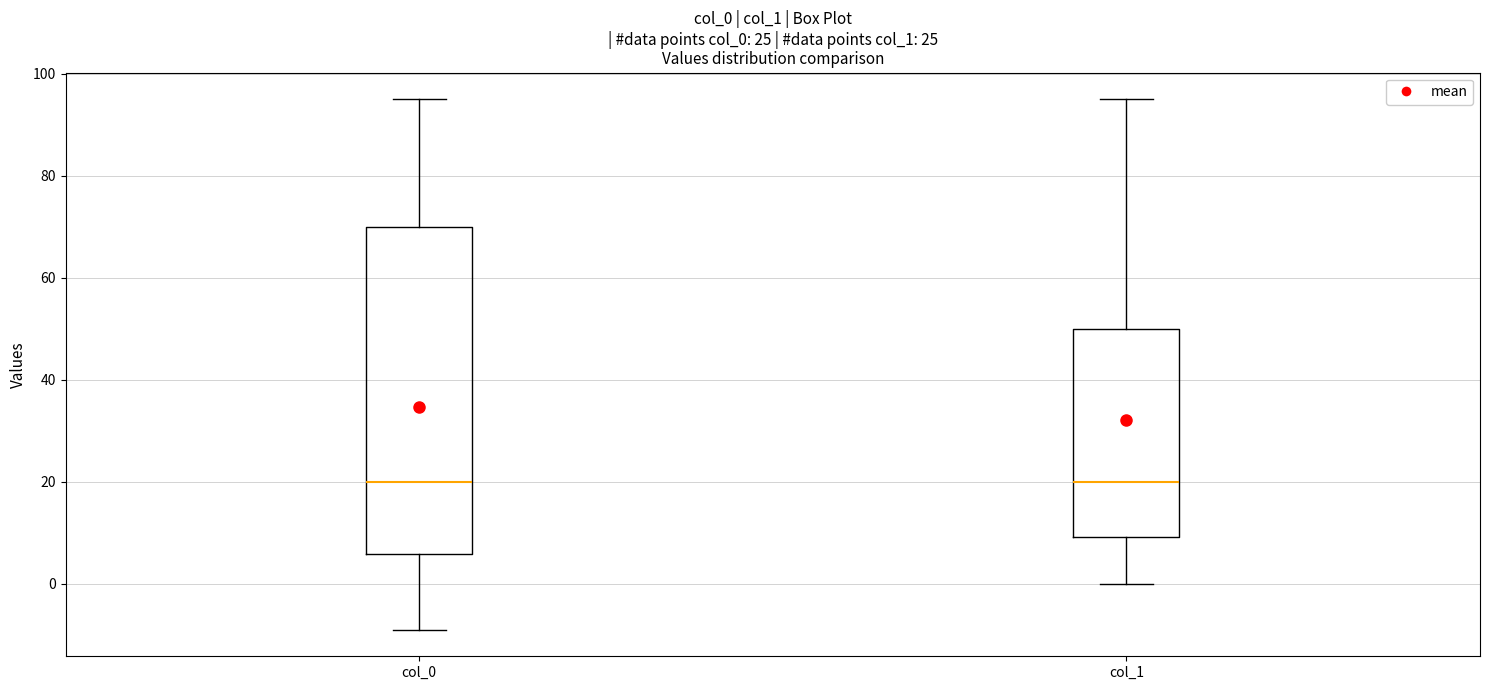

Reading left to right, read every box against the y-axis: the position of its median line, the range the box covers, and the ends of its whiskers. The values are not printed on the chart, so give them approximately, as read against the axis.

col_0: median 20, box 6 to 70, whiskers -8 to 96
col_1: median 20, box 10 to 50, whiskers 0 to 96